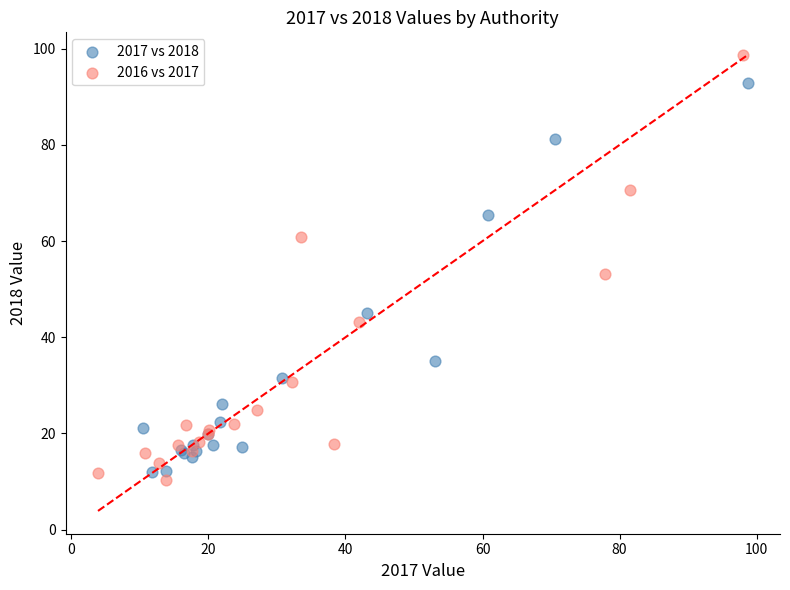

What are all the series names shown in the legend?

2017 vs 2018, 2016 vs 2017